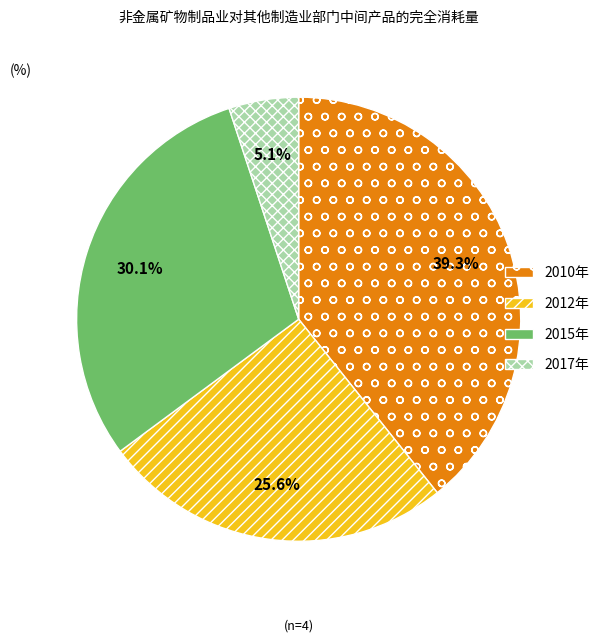

Combined, do 2017年 and 2012年 account for over 50%?

No